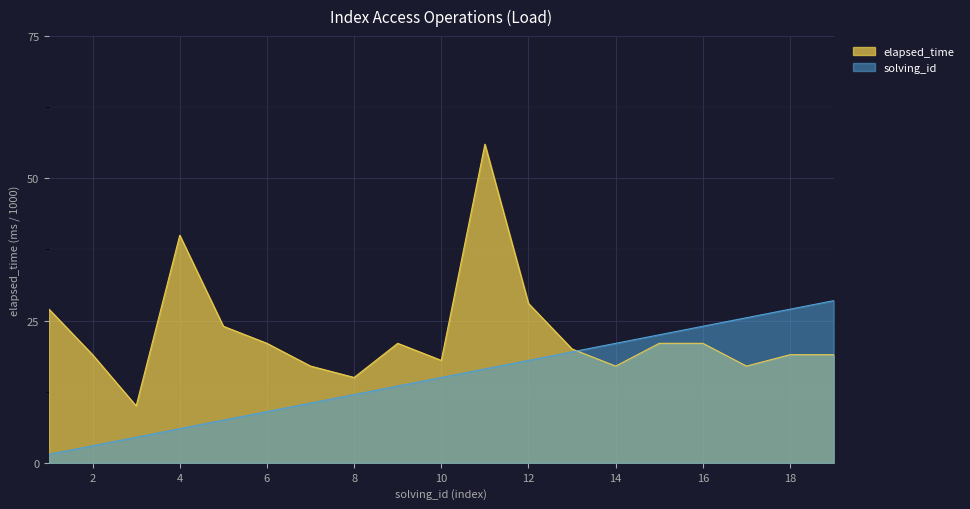

How many lines are shown in the chart?

2